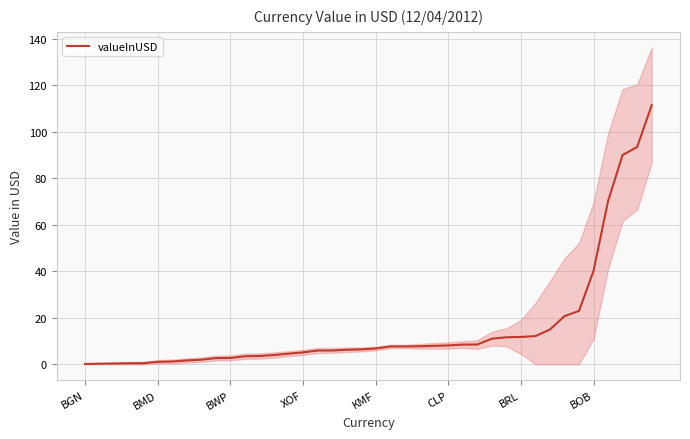

Is it true that valueInUSD equals 11.7 at BRL?

True